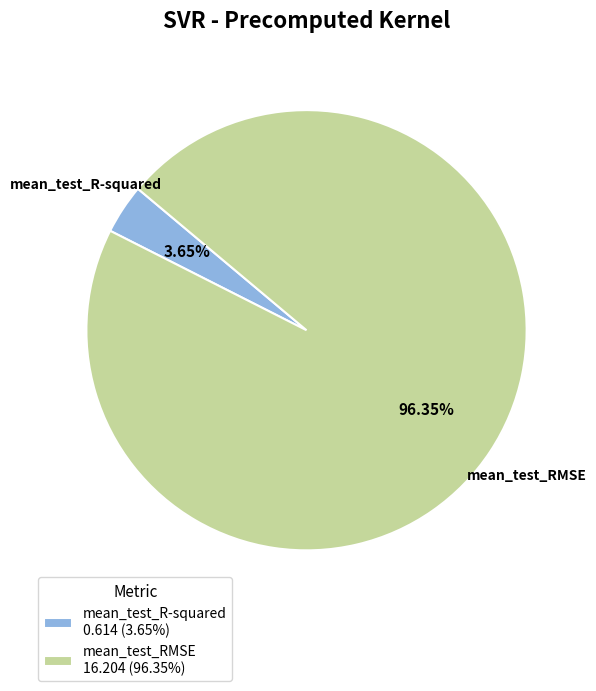

How many segments does this pie chart have?

2